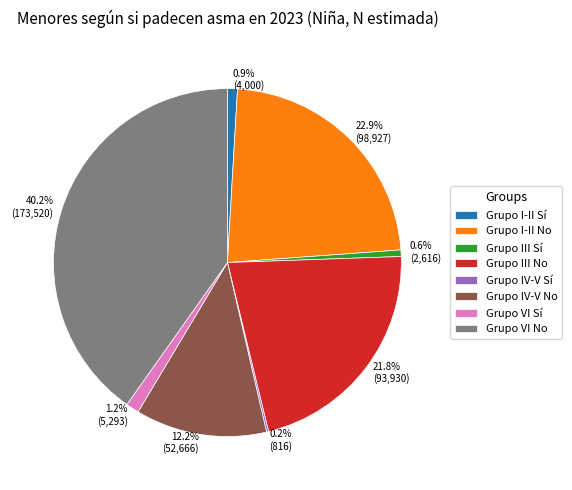

Is there any slice that represents more than half of the pie?

No